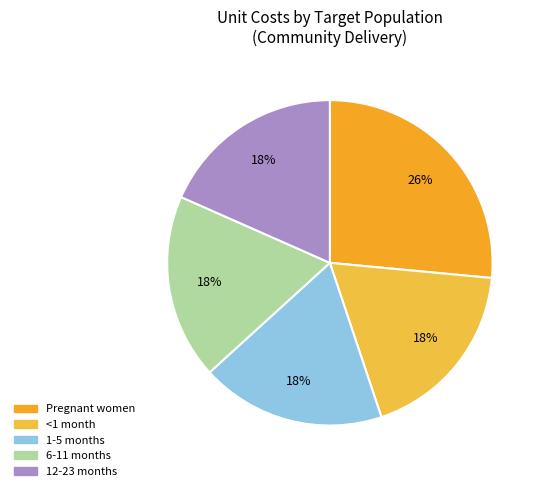

Do 1-5 months and Pregnant women together represent more than half of the pie?

No